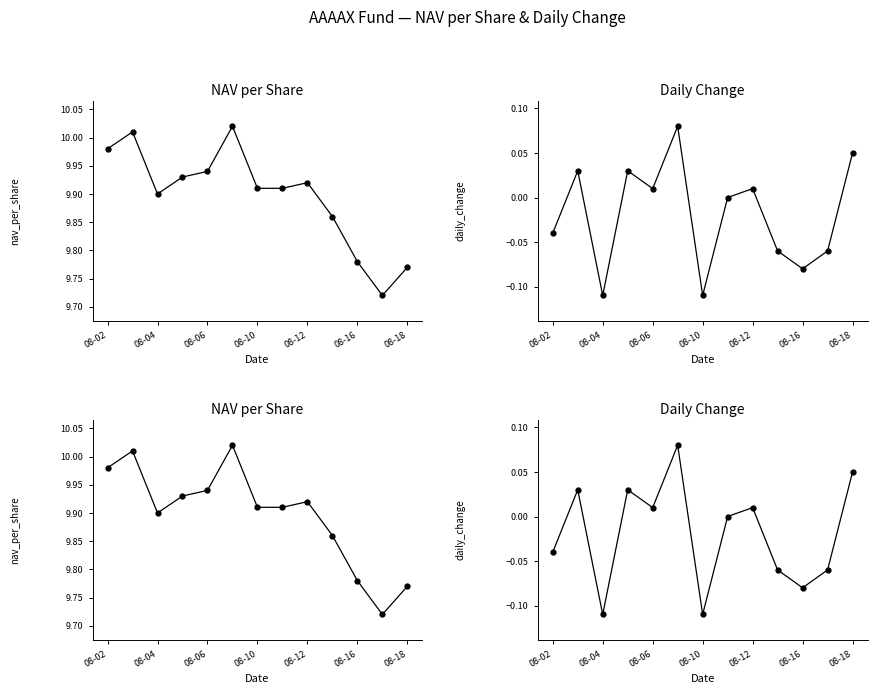

True or false: nav_per_share has a value of 6.5 at 08-02.

False